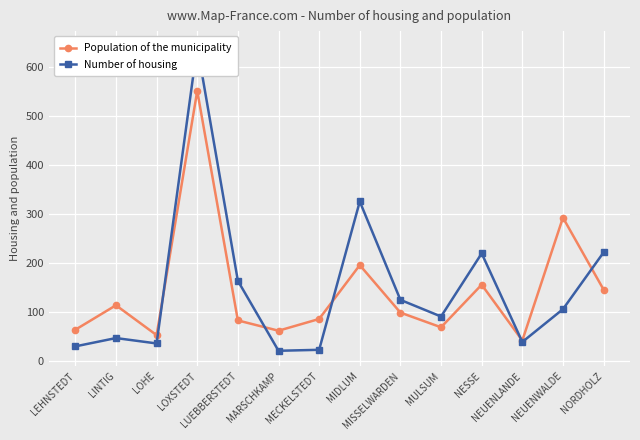

What is the difference between the Population of the municipality values at MULSUM and LINTIG?

45